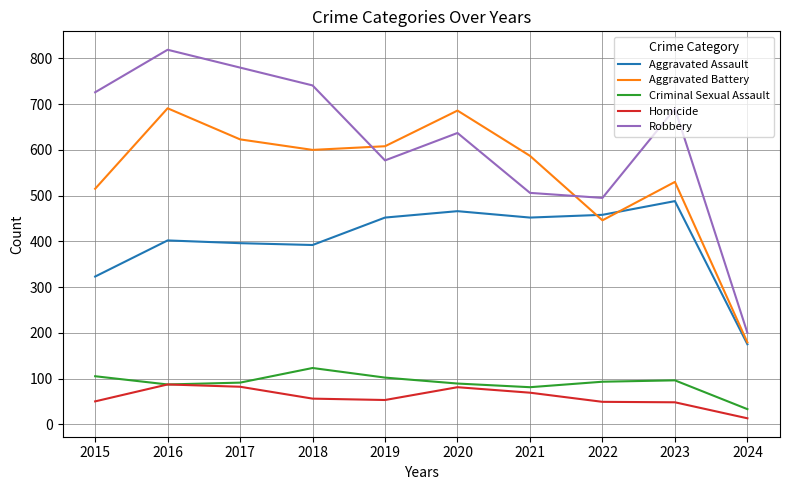

What is the greatest value displayed?

819